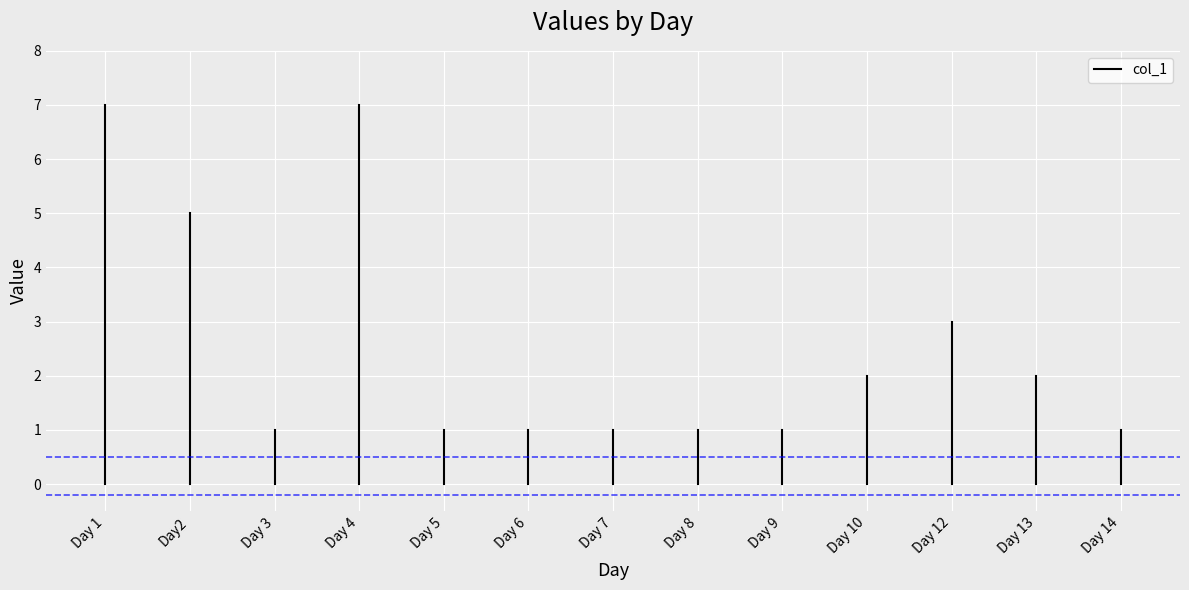

What is the label of the 1st point from the left?

Day 1